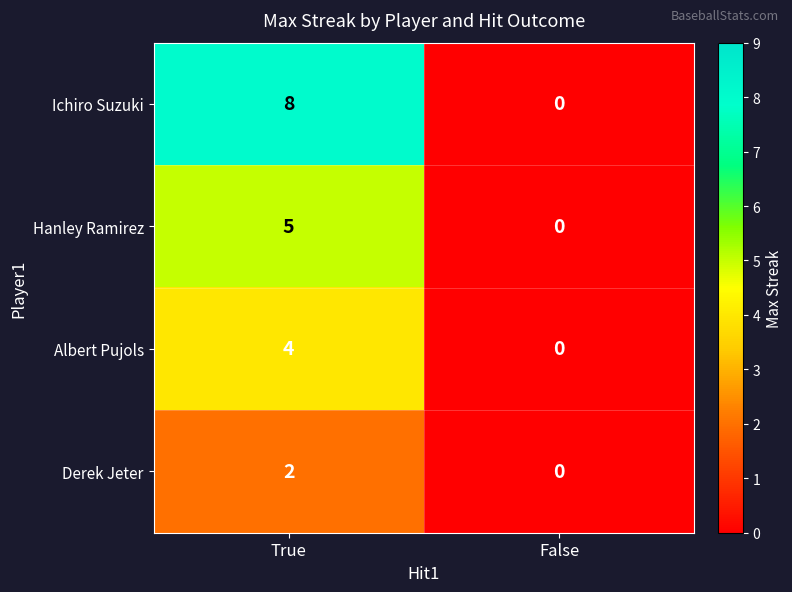

Reading left to right, list all the values displayed in this chart.

Ichiro Suzuki: 8	0
Hanley Ramirez: 5	0
Albert Pujols: 4	0
Derek Jeter: 2	0